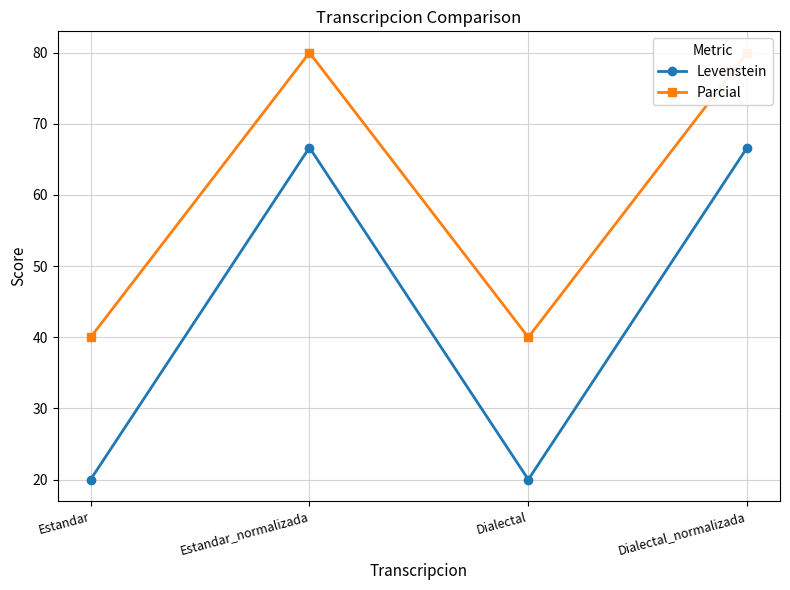

Which has a higher value, Dialectal or Dialectal_normalizada?

Dialectal_normalizada